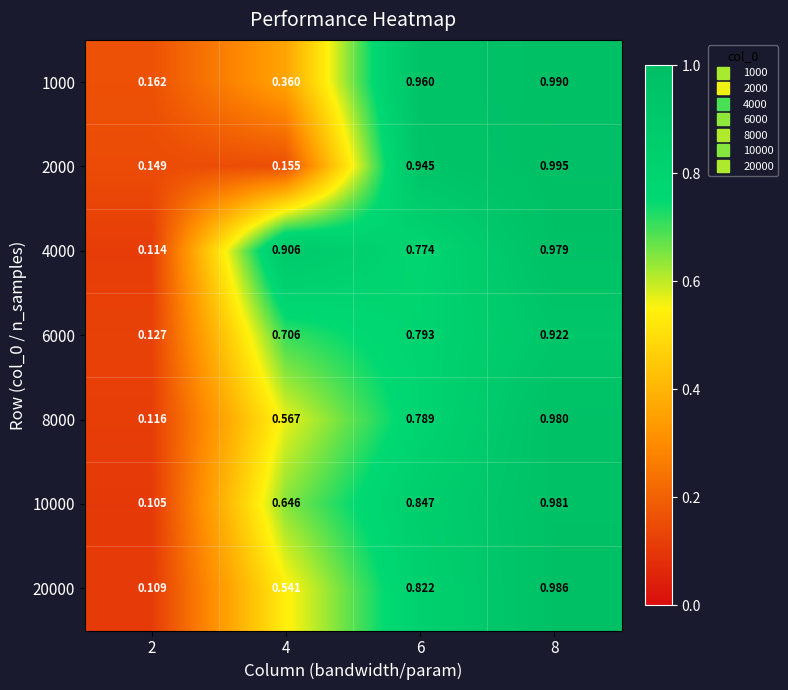

Is the value of 8000 at 6 greater than the value of 10000 at 8?

No